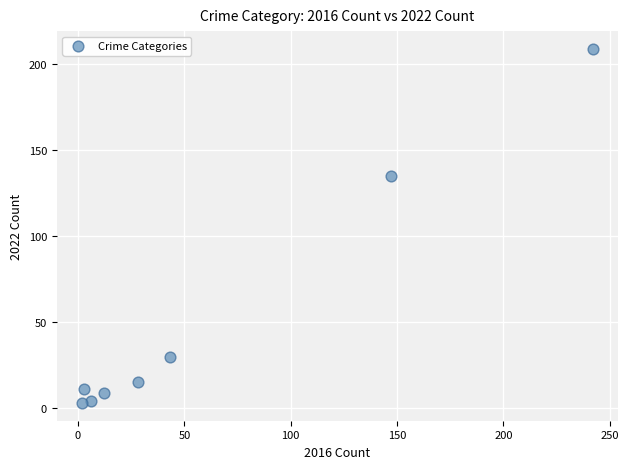

What Y value in the scatter plot is closest to 106?

135